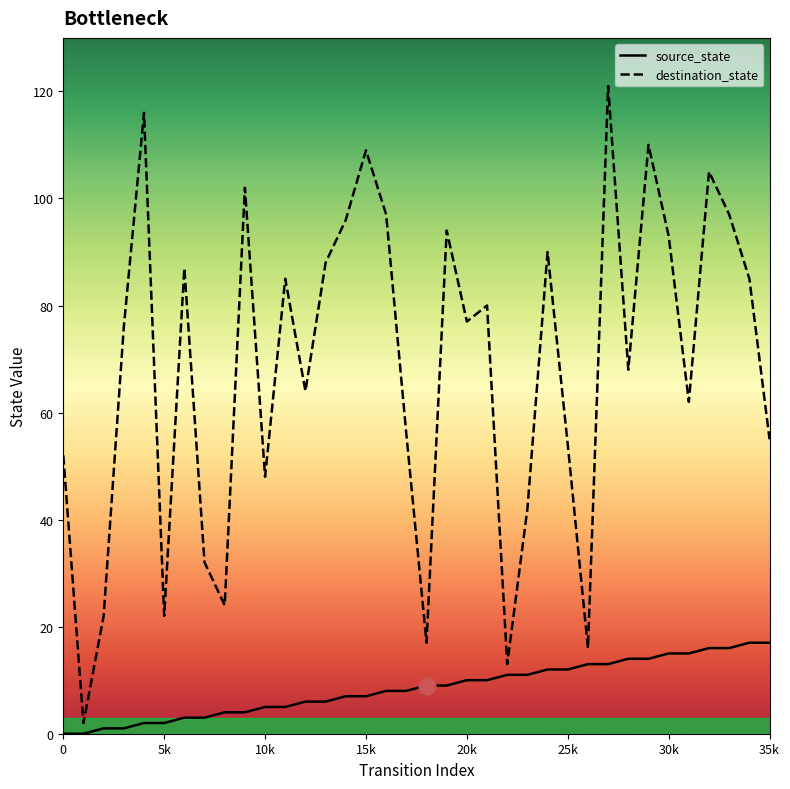

What is the label of the 32nd point from the left?

31